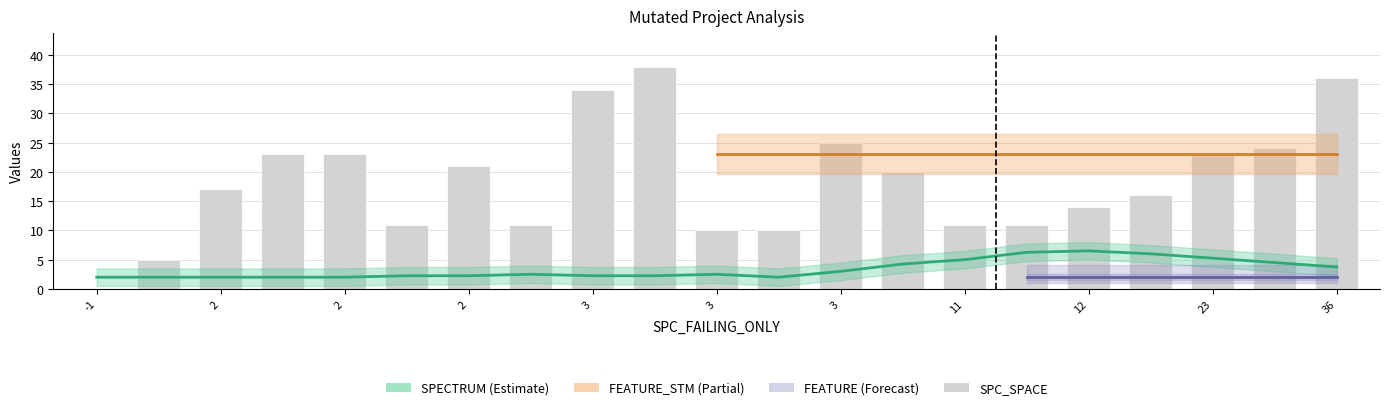

At which label does the data first exceed 17?

2